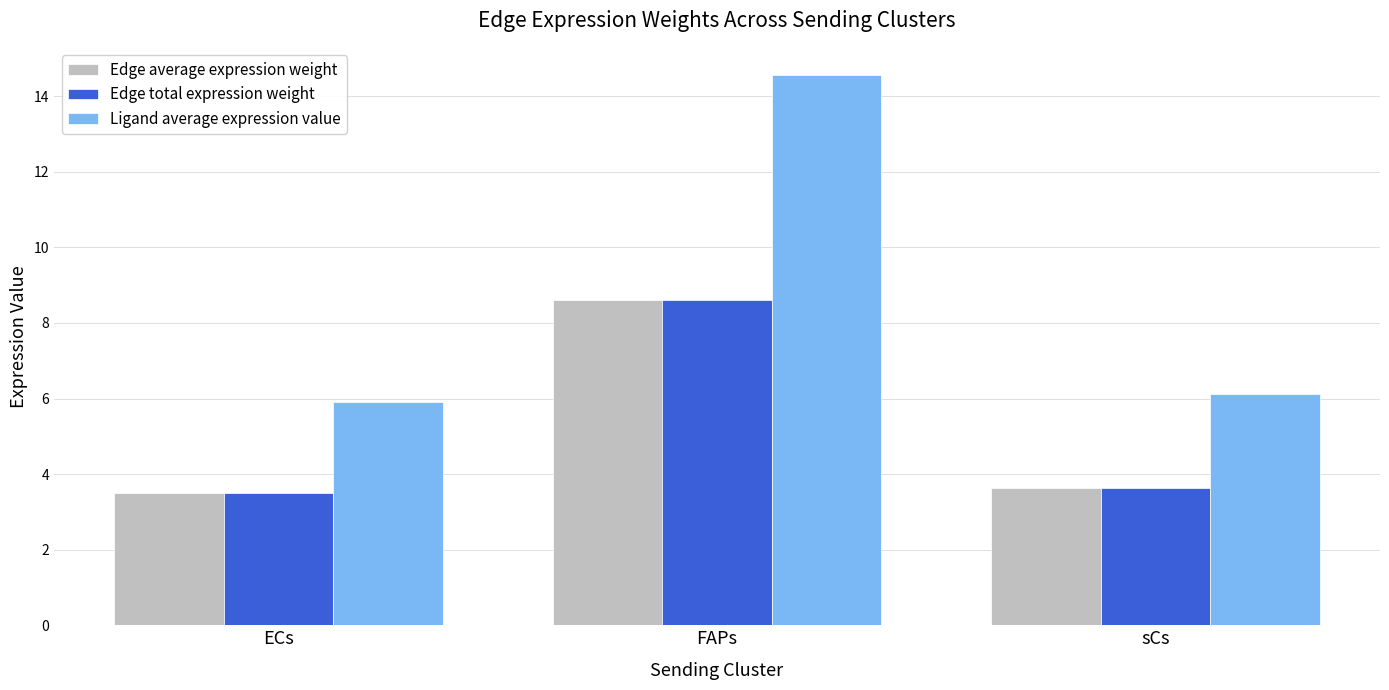

The value of Edge total expression weight at FAPs is 2.5. True or false?

False